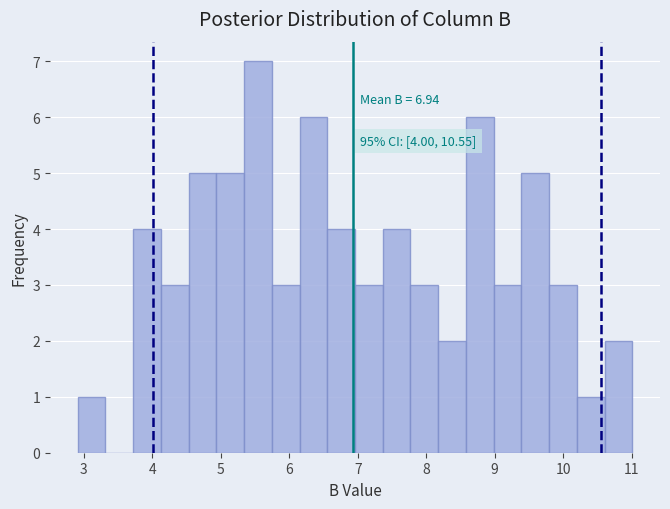

Over which range of the x-axis is the bar tallest?

5.3 to 5.7